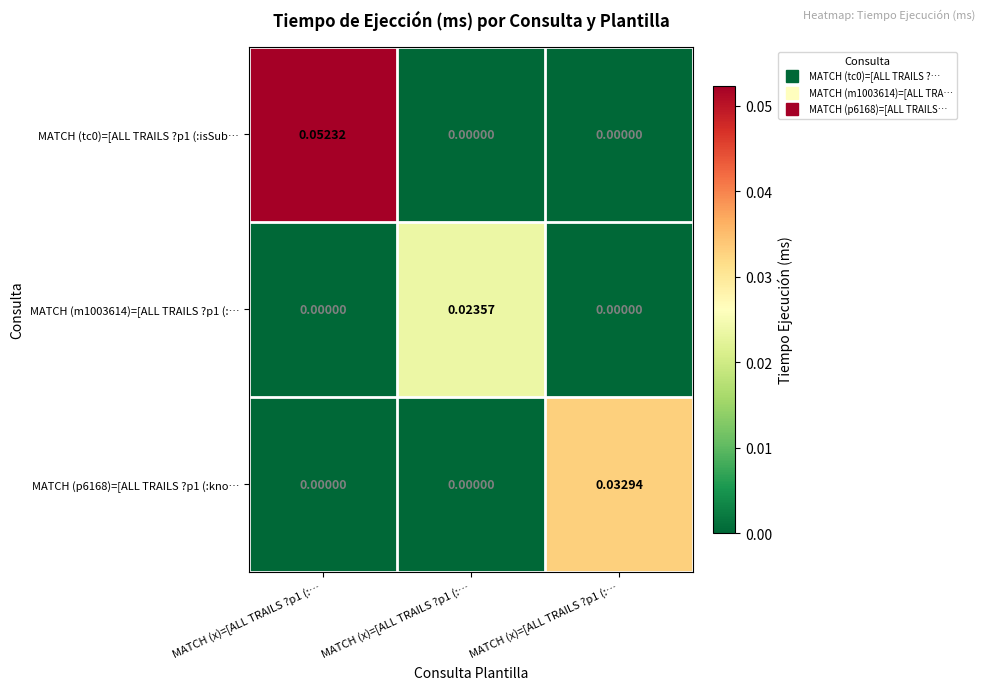

How many distinct data groups are displayed?

3